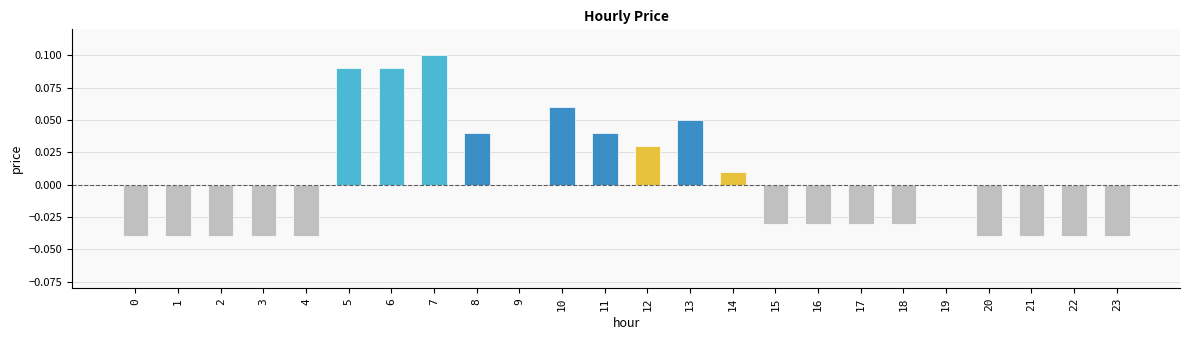

Which has a higher value, 10 or 2?

10